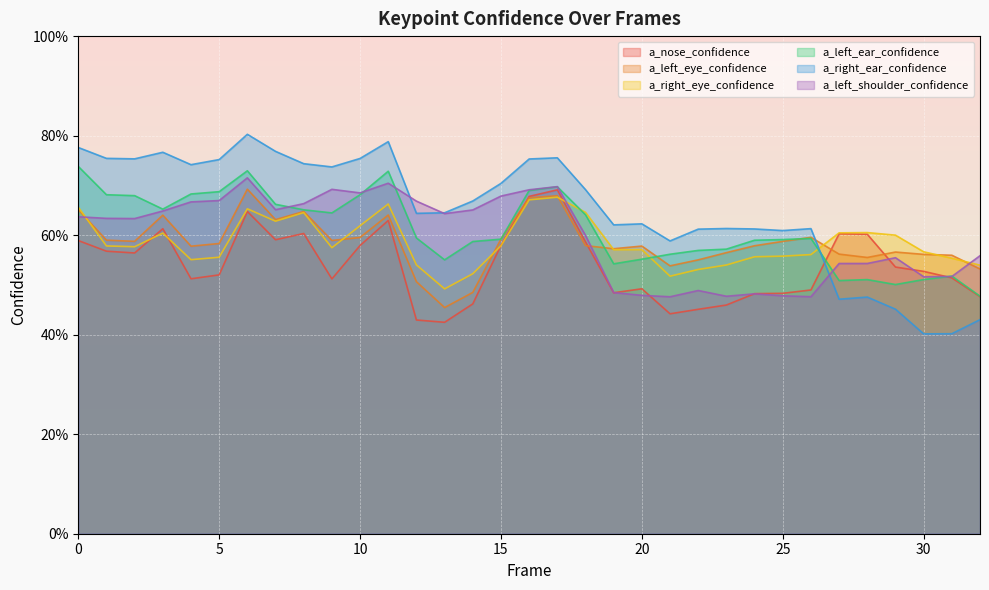

Count the a_left_eye_confidence values in the range 0 to 1.

33